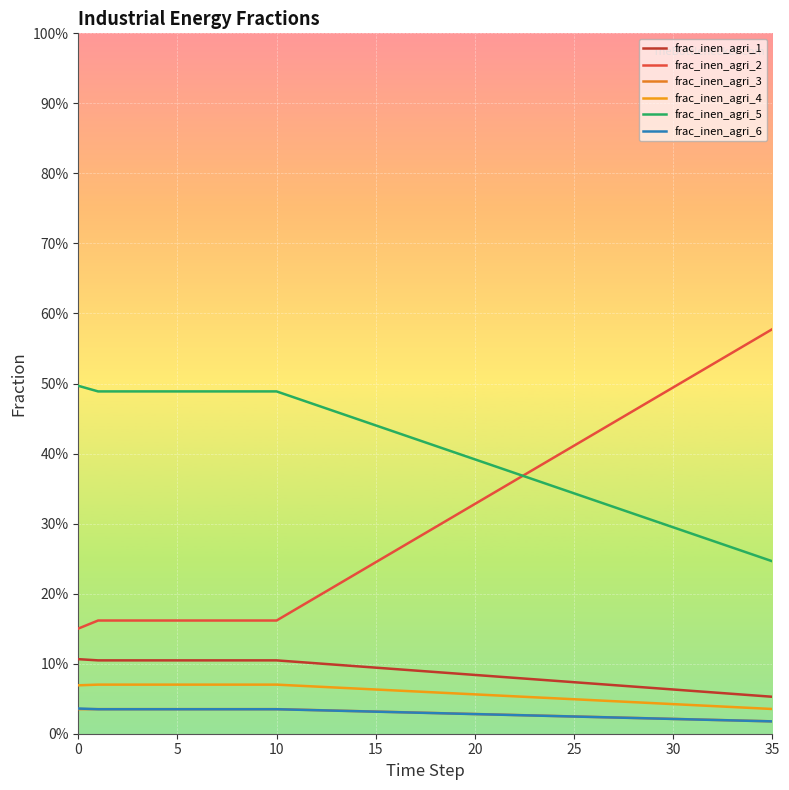

What are all the series names shown in the legend?

frac_inen_agri_1, frac_inen_agri_2, frac_inen_agri_3, frac_inen_agri_4, frac_inen_agri_5, frac_inen_agri_6